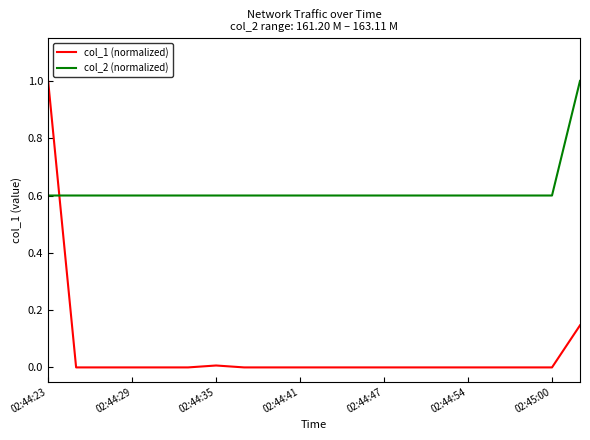

What is the maximum value for col_1 (normalized)?

1.0